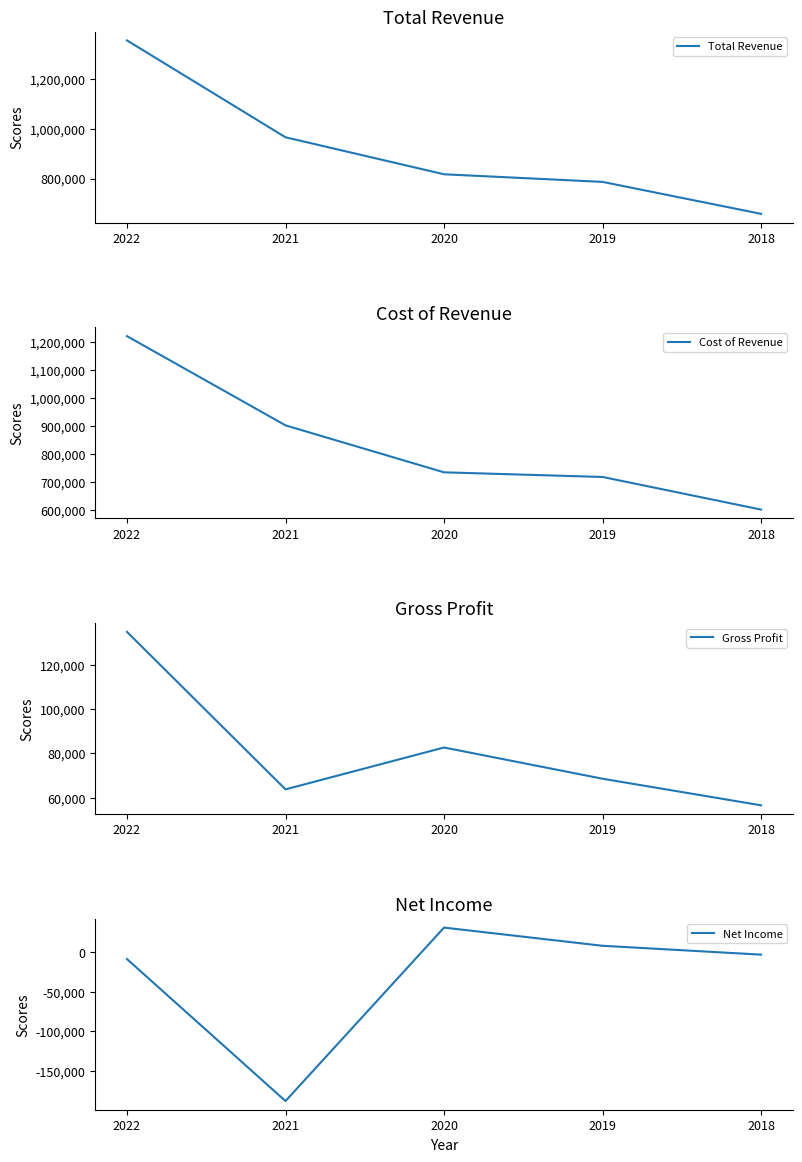

What is the average value of the Total Revenue series?

916800